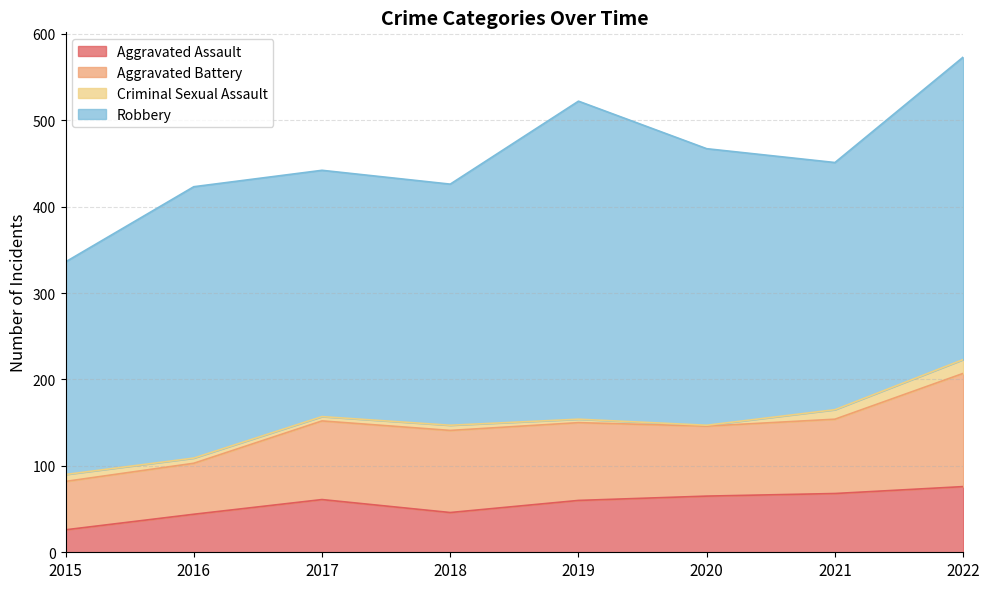

Is it true that Robbery equals 279 at 2018?

True